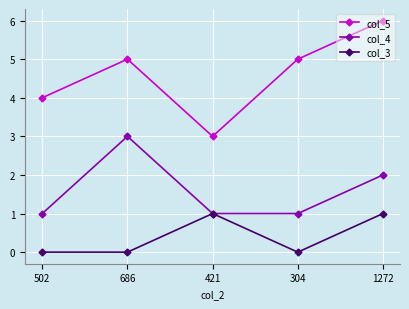

Reading left to right, what are all the values shown in this chart?

col_5: 502=4	686=5	421=3	304=5	1272=6
col_4: 502=1	686=3	421=1	304=1	1272=2
col_3: 502=0	686=0	421=1	304=0	1272=1